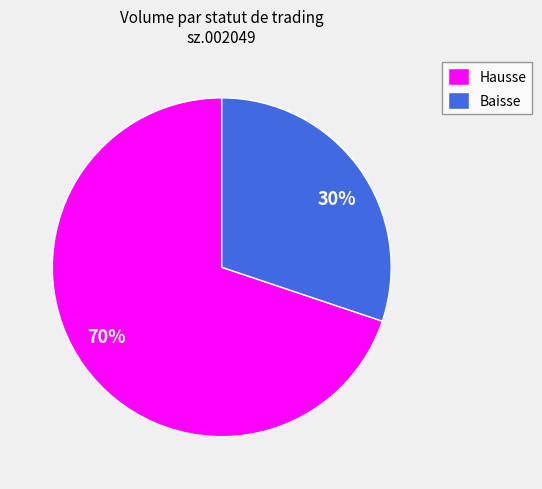

To the nearest percent, what is the difference between the largest and smallest slice percentages?

40%